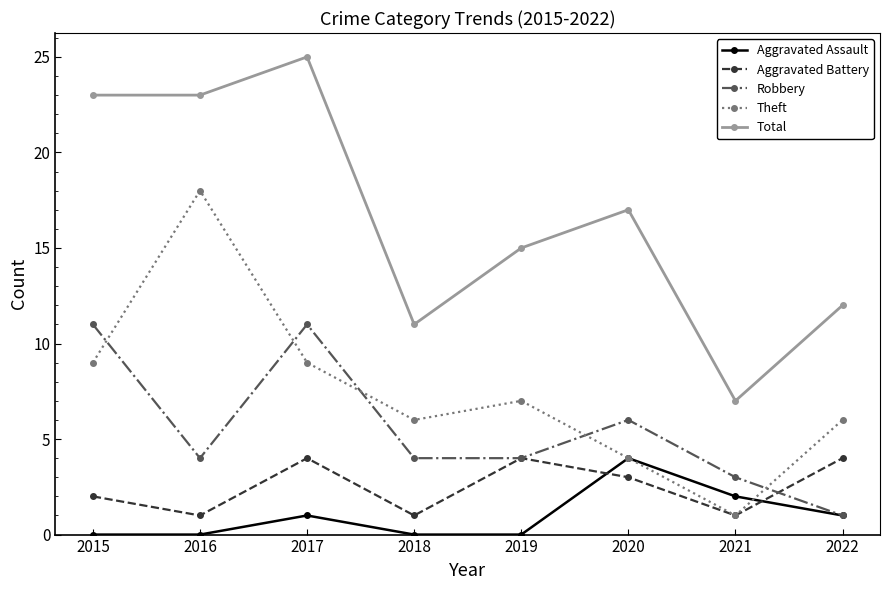

How many data points does each series have?

8